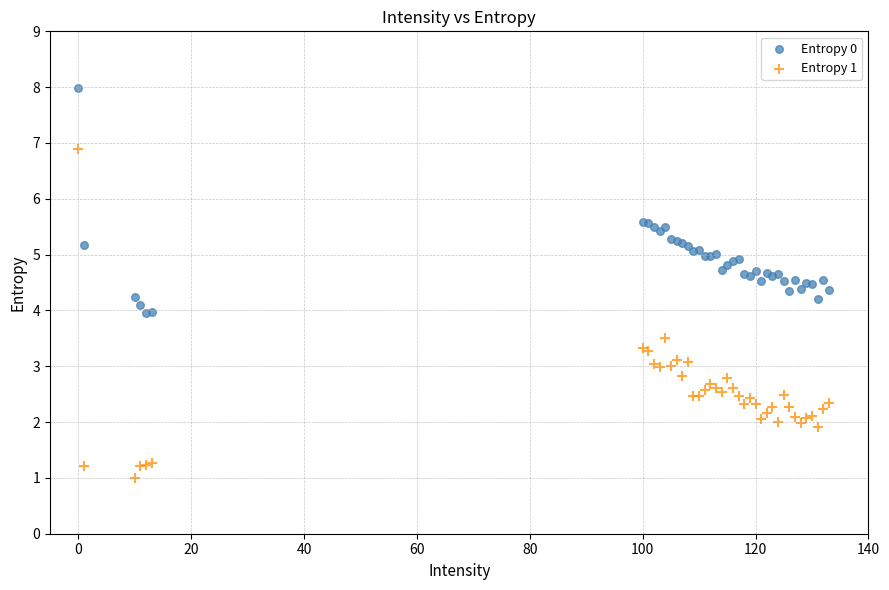

What is the X range (max minus min) for the scatter plot?

133.0